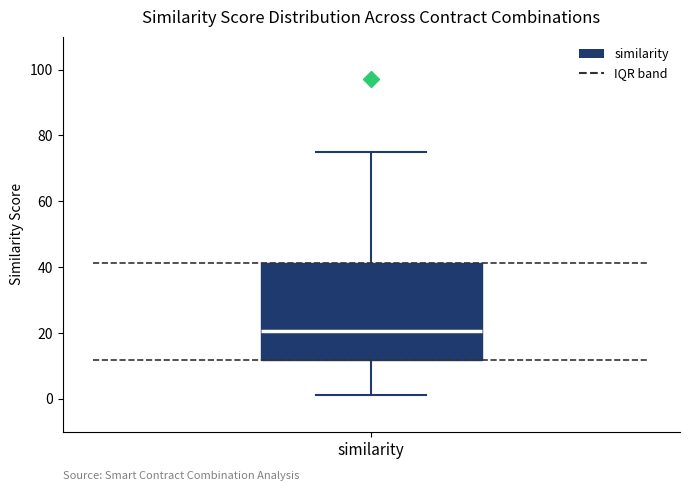

Where is the upper edge of the box for similarity on the y-axis? The values are not printed on the chart, so give them approximately, as read against the axis.

42